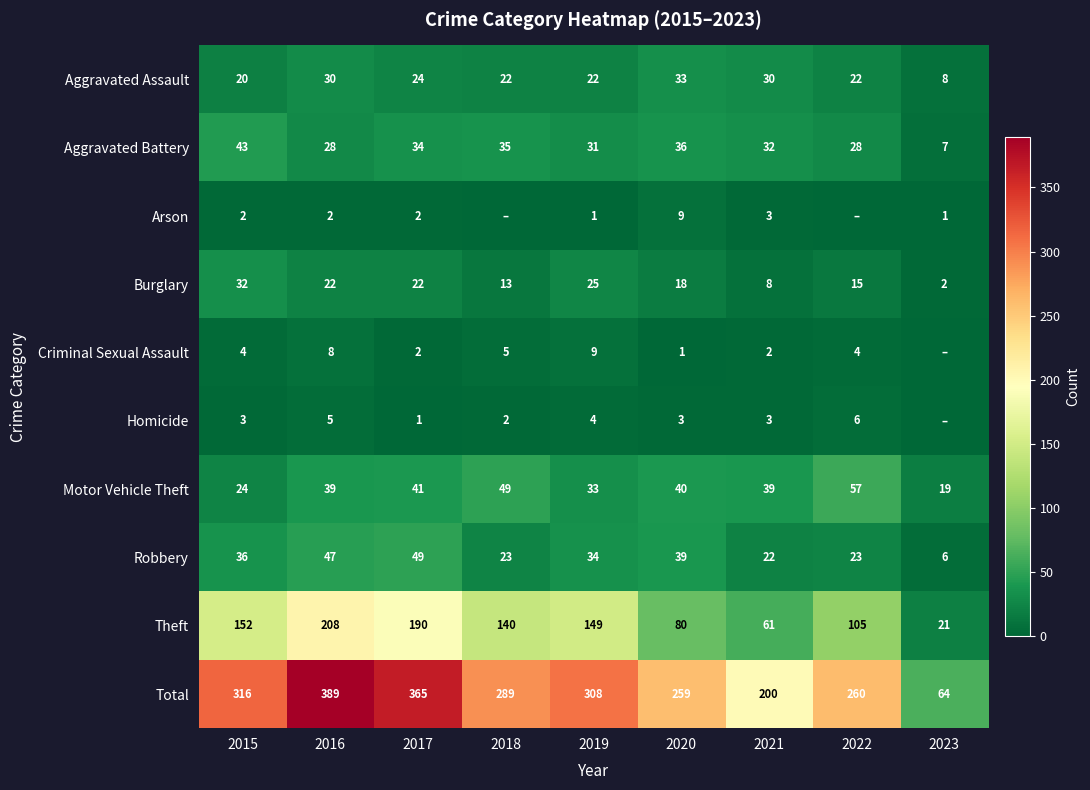

At which label does Burglary reach its minimum?

2023